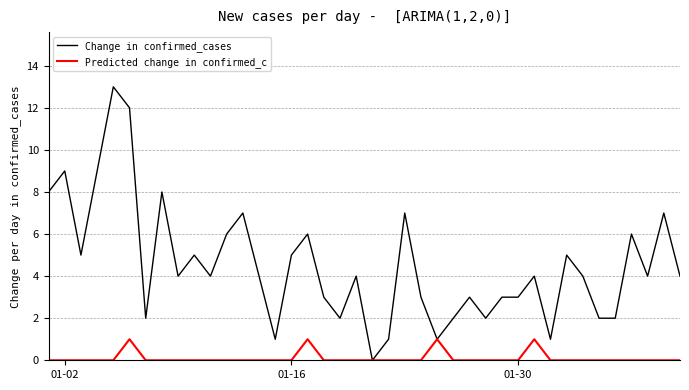

What is the greatest value displayed?

13